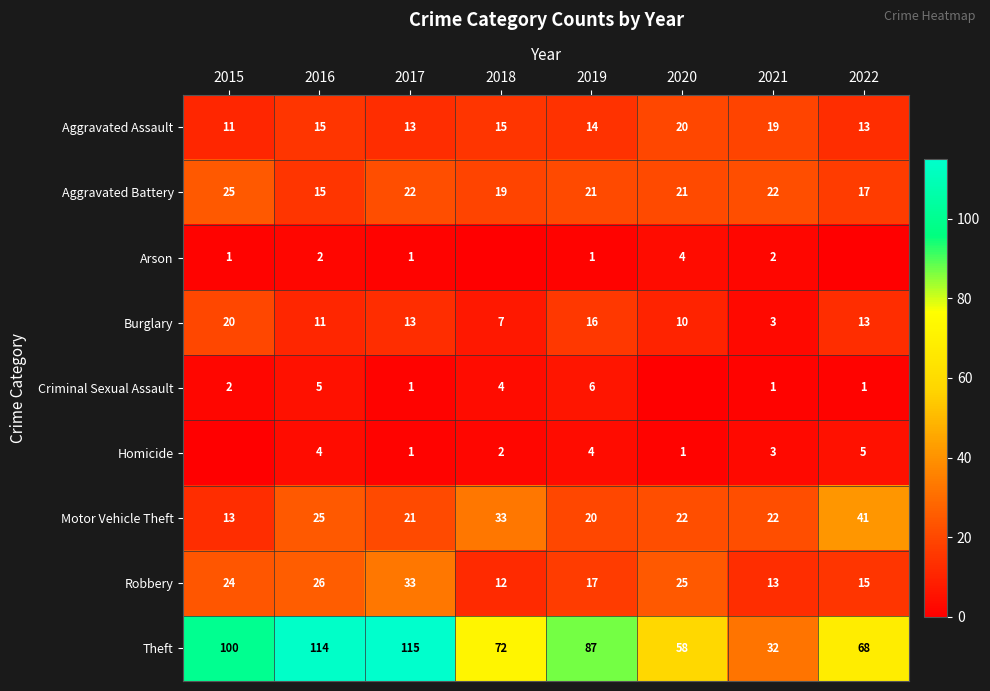

At which category is the sum across all series the highest?

2017